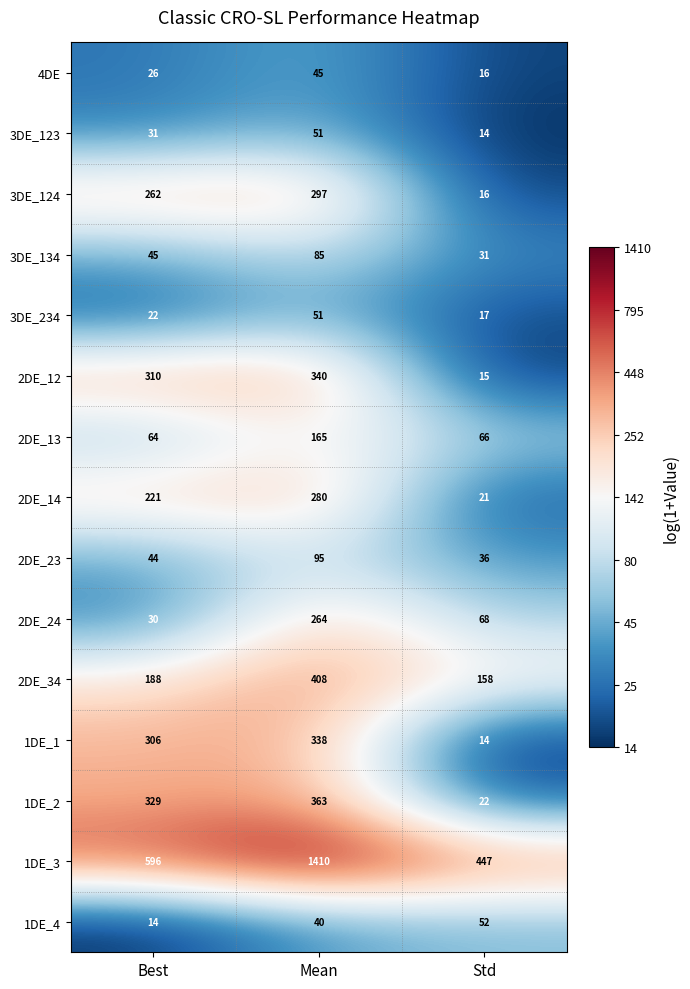

True or false: 1DE_2 has a value of 145 at Best.

False